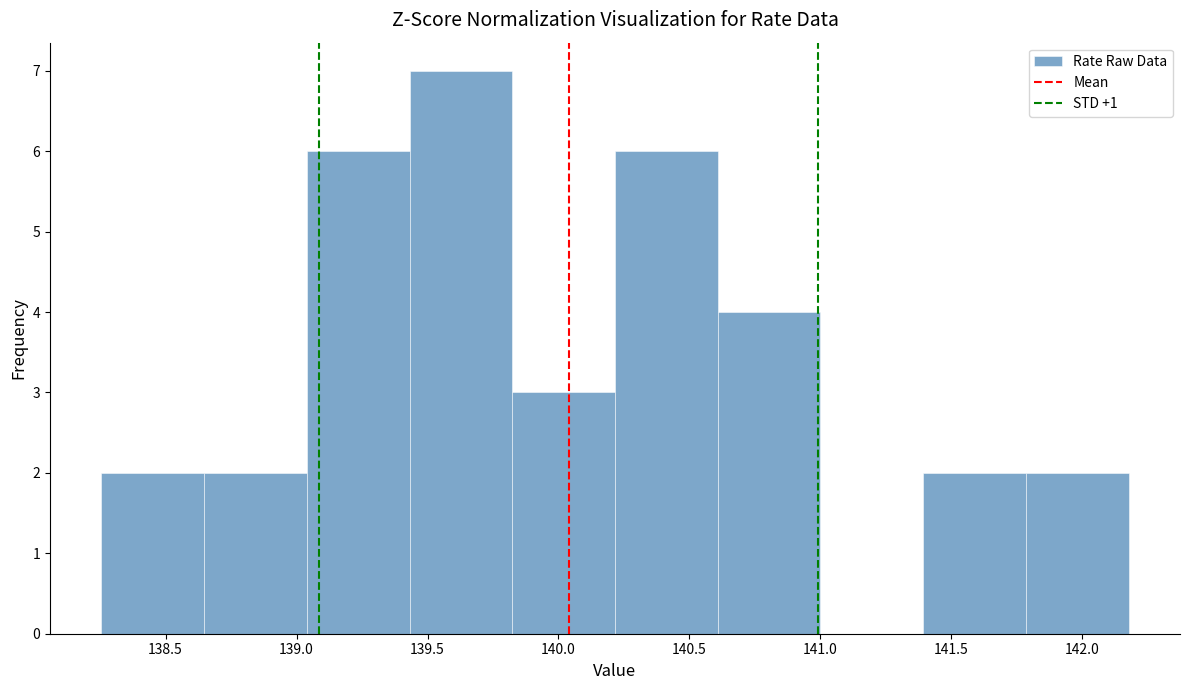

How tall is the bar that spans 140.20 to 140.60 on the x-axis? Neither the bar edges nor the heights are printed on the chart, so give them approximately, as read against the axes.

6